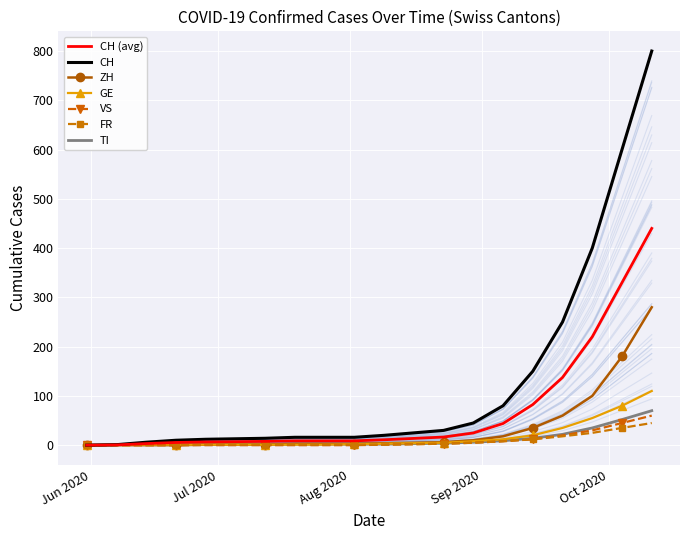

Between 2020-08-09 and 2020-06-28, which is larger?

2020-08-09